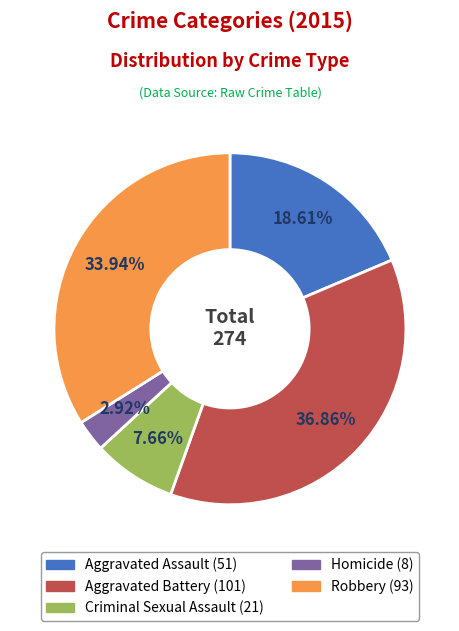

Count the number of slices in the pie.

5